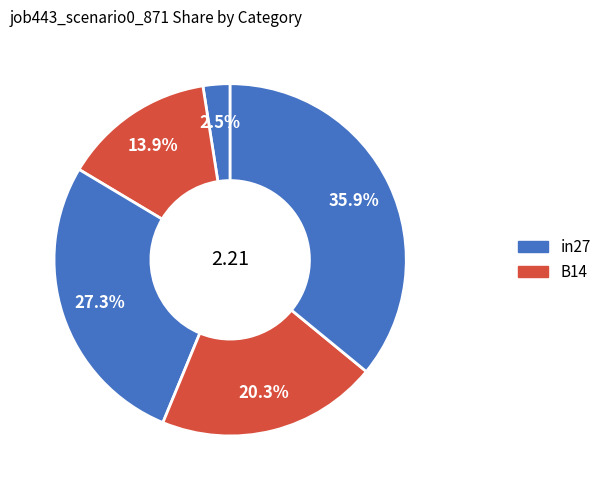

What is the smallest slice in the pie chart?

in27